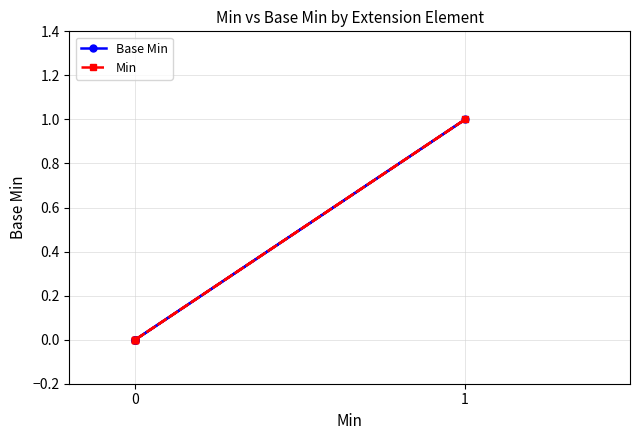

Is this an area chart (filled region under the line)?

No